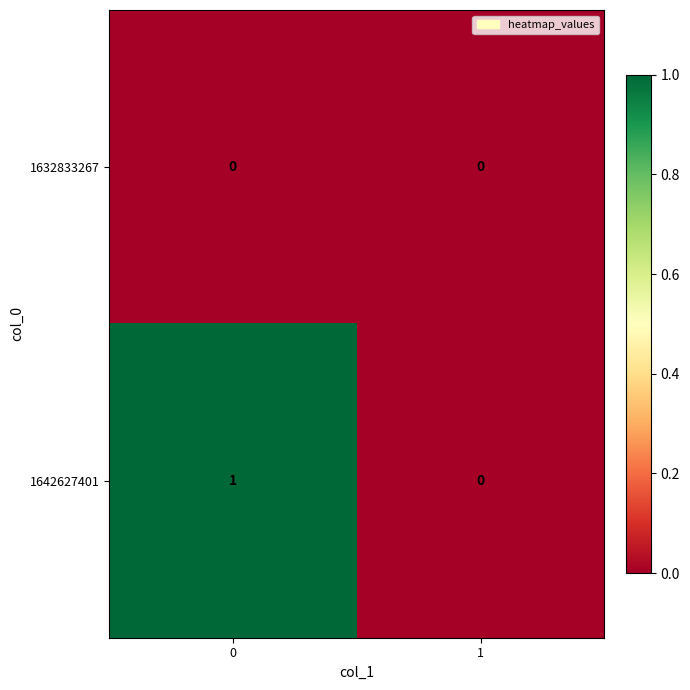

The 1642627401 series shows 1 at 1. True or false?

False